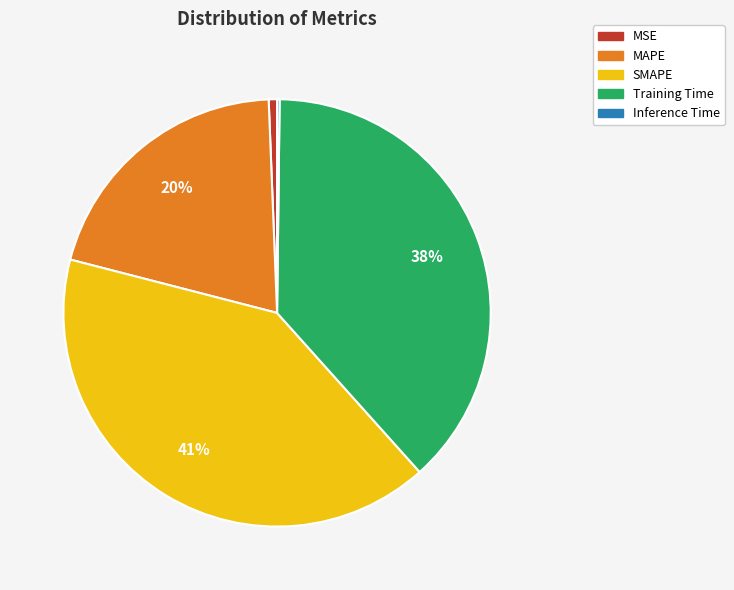

To the nearest percent, what is the average slice percentage?

20%